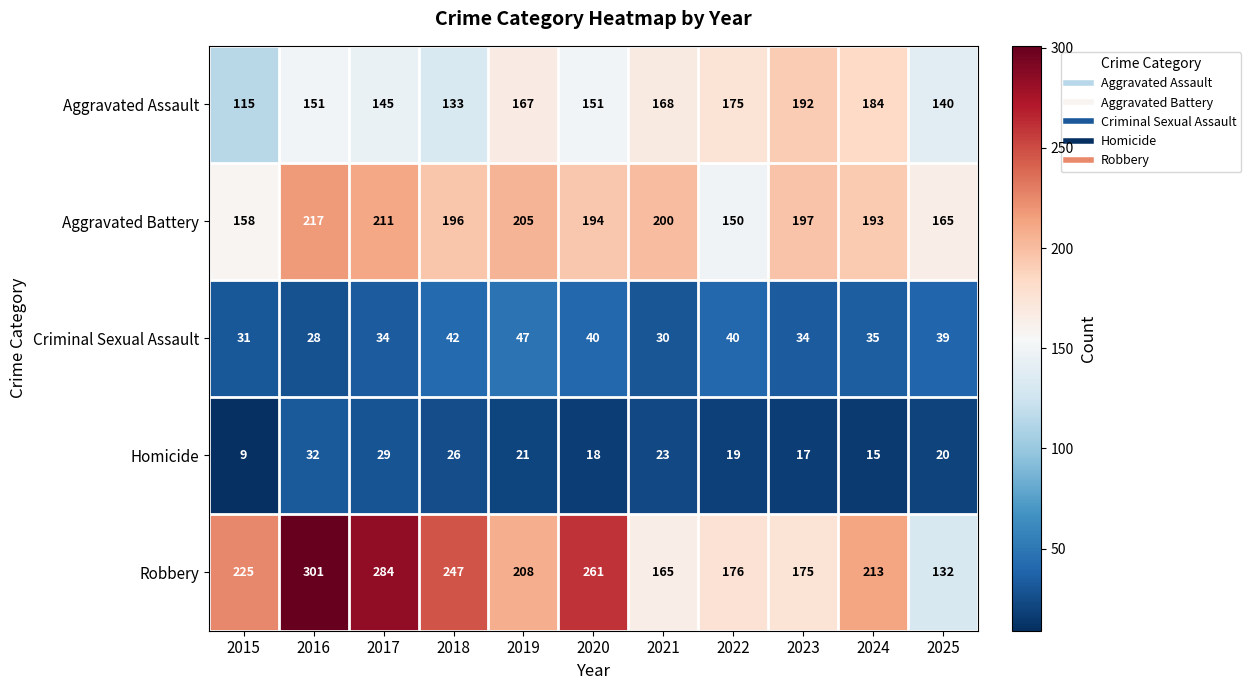

At how many categories does at least one series exceed 119?

11